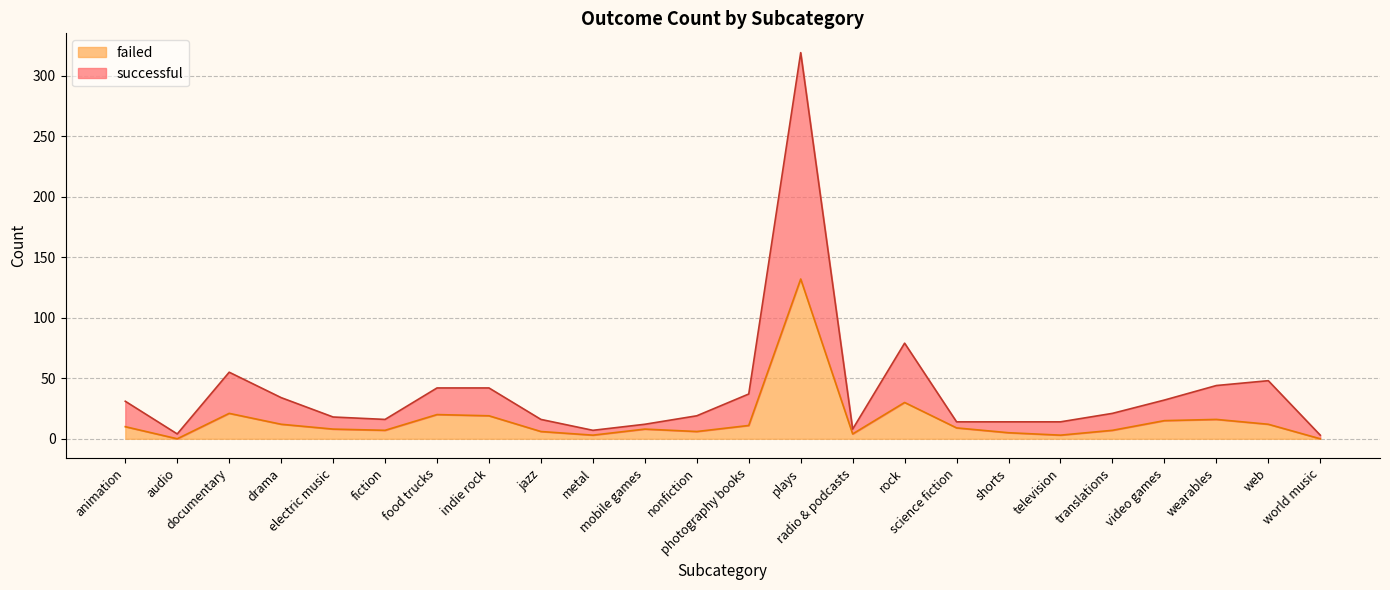

Count the number of categories in the chart.

24